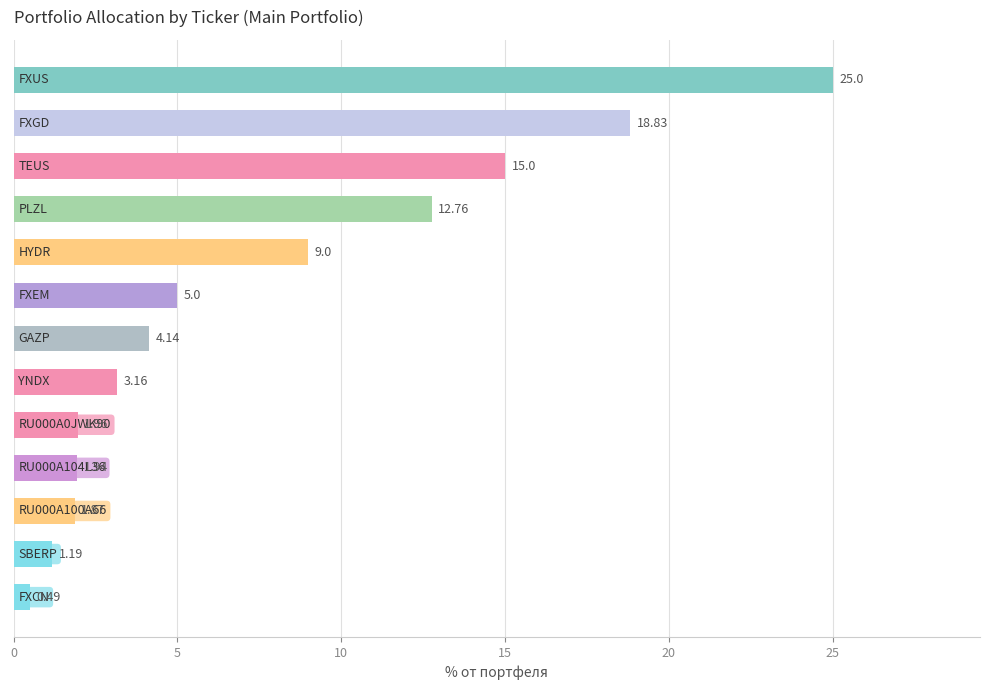

How many bars are there in total?

13